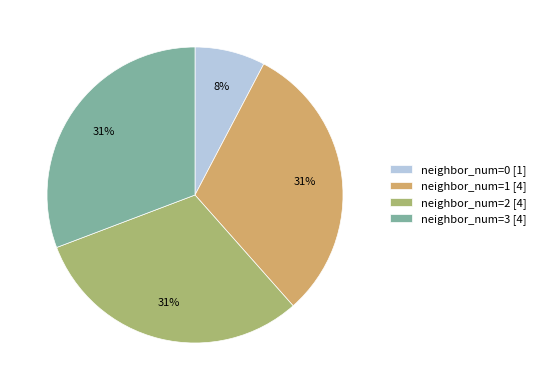

To the nearest percent, what portion does neighbor_num=3 [4] represent?

31%